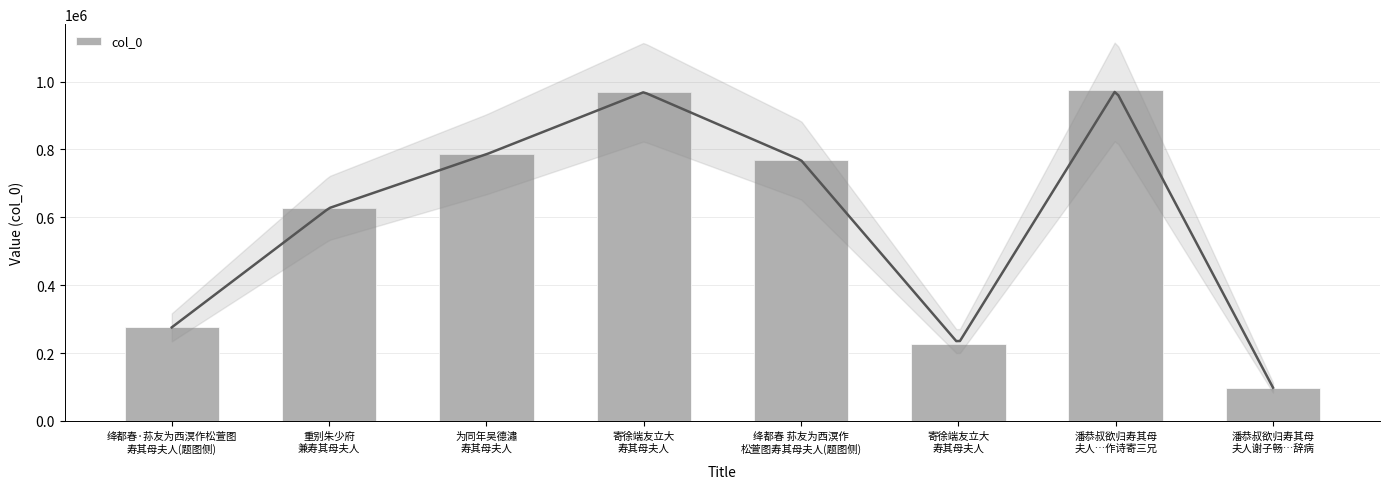

Reading left to right, what are all the values shown in this chart?

275790	627257	785835	969018	768474	228125	974460	98091